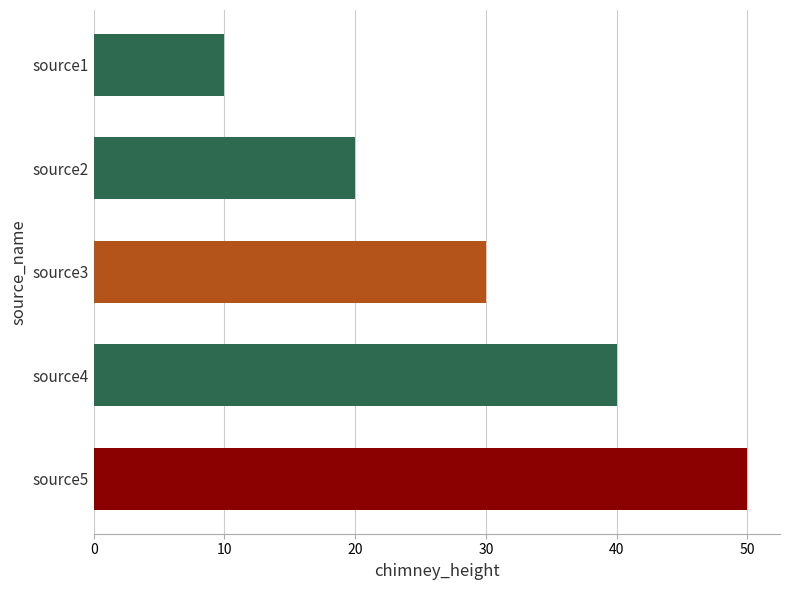

Does the chart contain stacked bars?

No